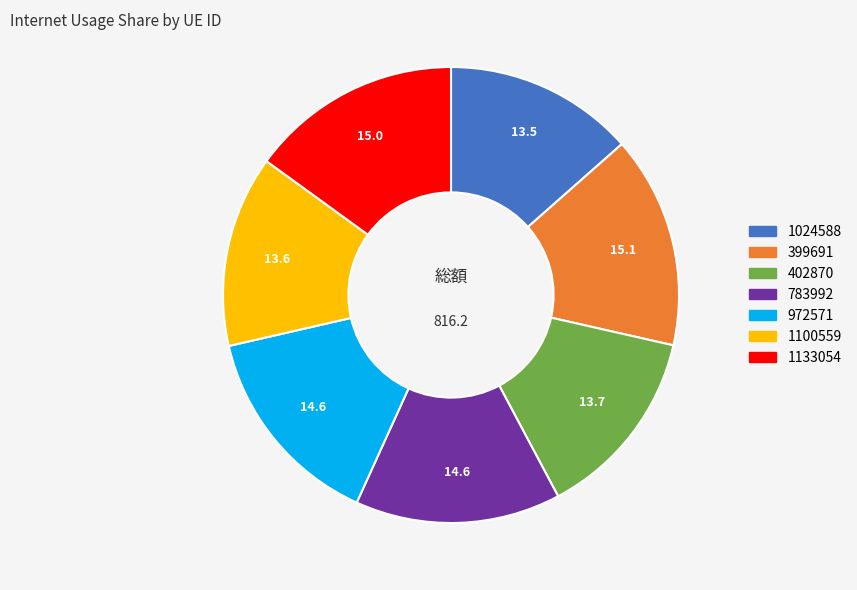

Approximately how many times larger is the value at 402870 compared to 1100559?

1.0